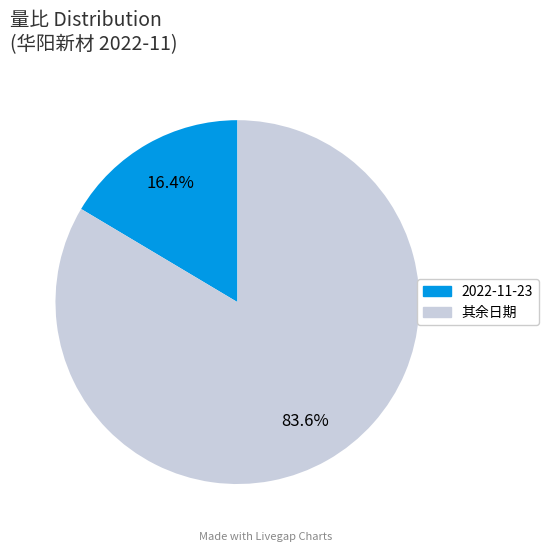

Does any single category account for the majority?

Yes